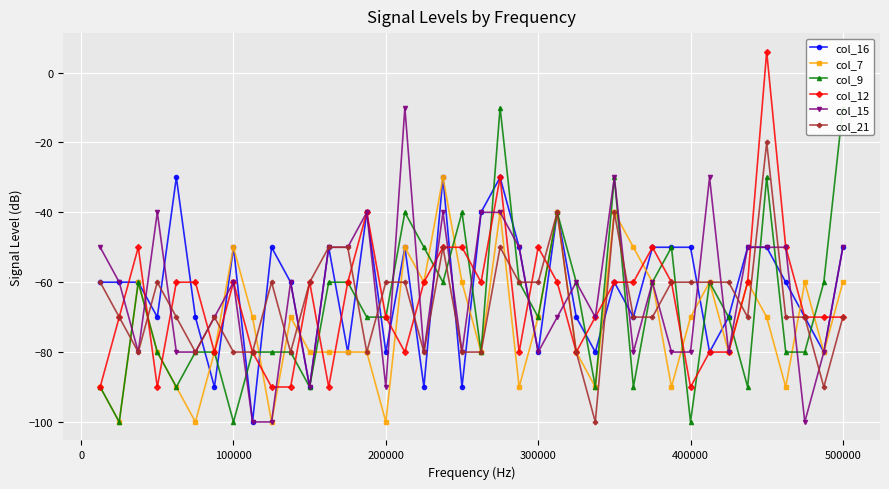

How many values in the col_9 series are below -70?

18